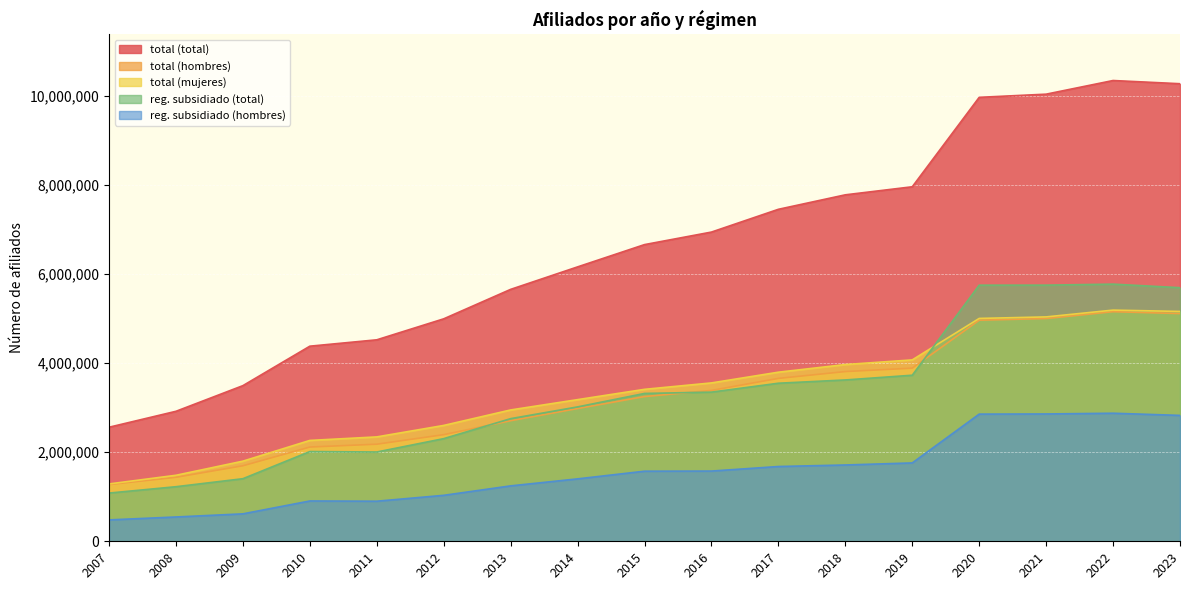

True or false: reg. subsidiado (hombres) has more than 1 points higher than both neighbors.

True